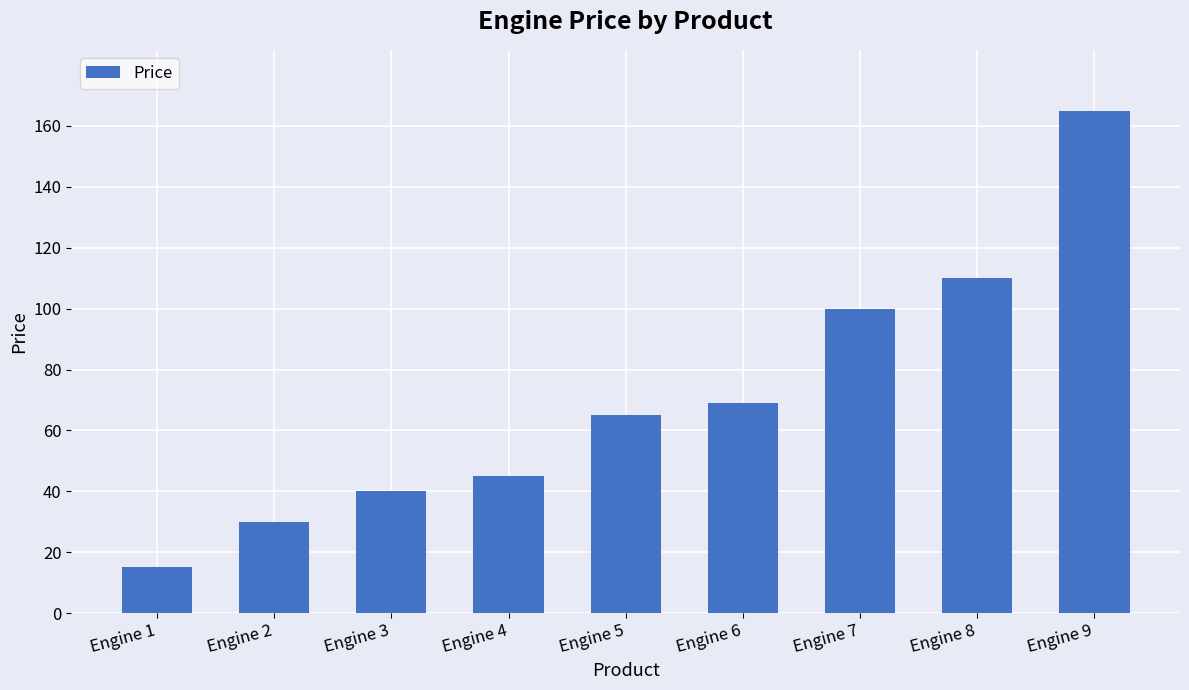

What is the change in value from Engine 3 to Engine 9?

+125